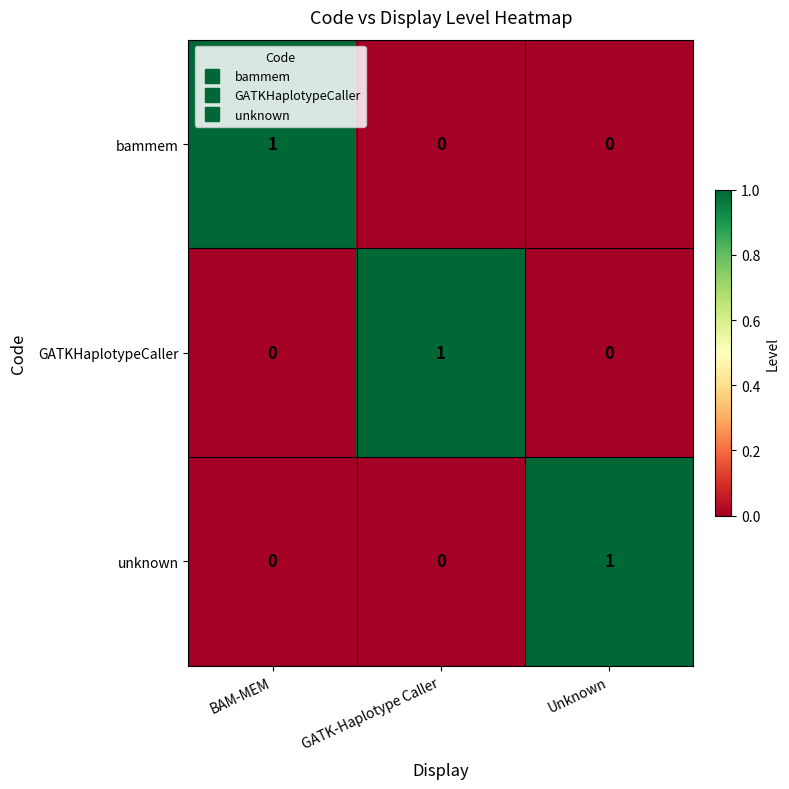

How many GATKHaplotypeCaller values are between 0 and 1?

3